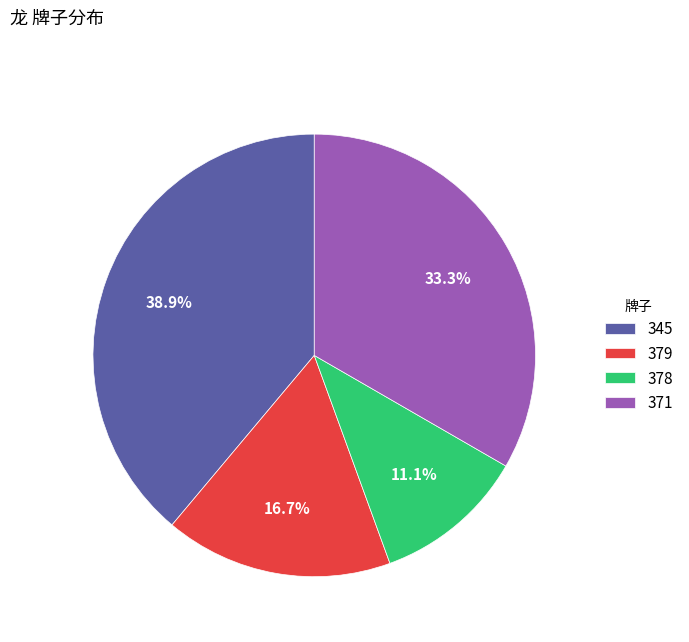

To the nearest percent, what portion does 371 represent?

33%